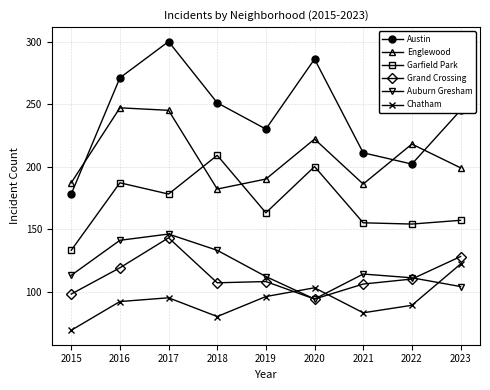

What is the difference between the Chatham values at 2018 and 2015?

11